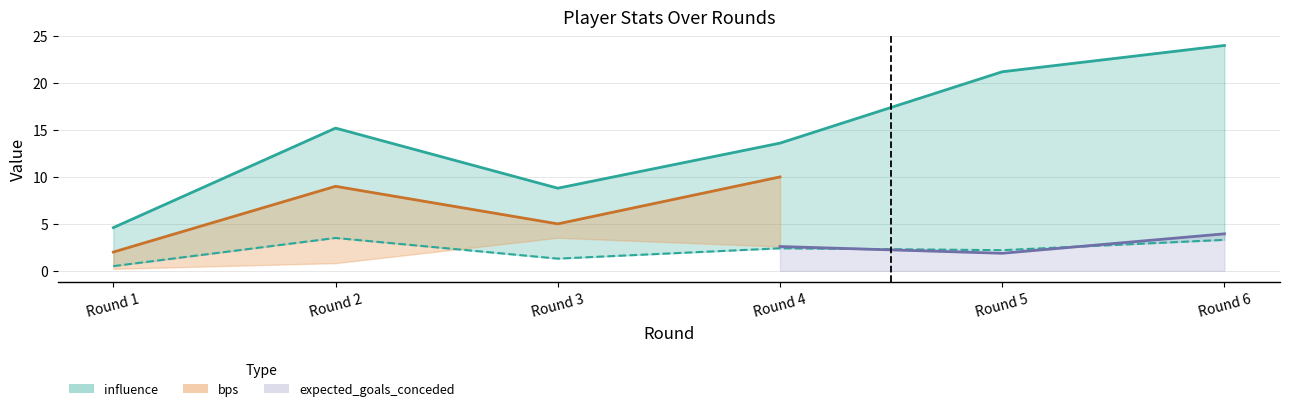

What is the spread (max minus min) of values at Round 5?

19.0